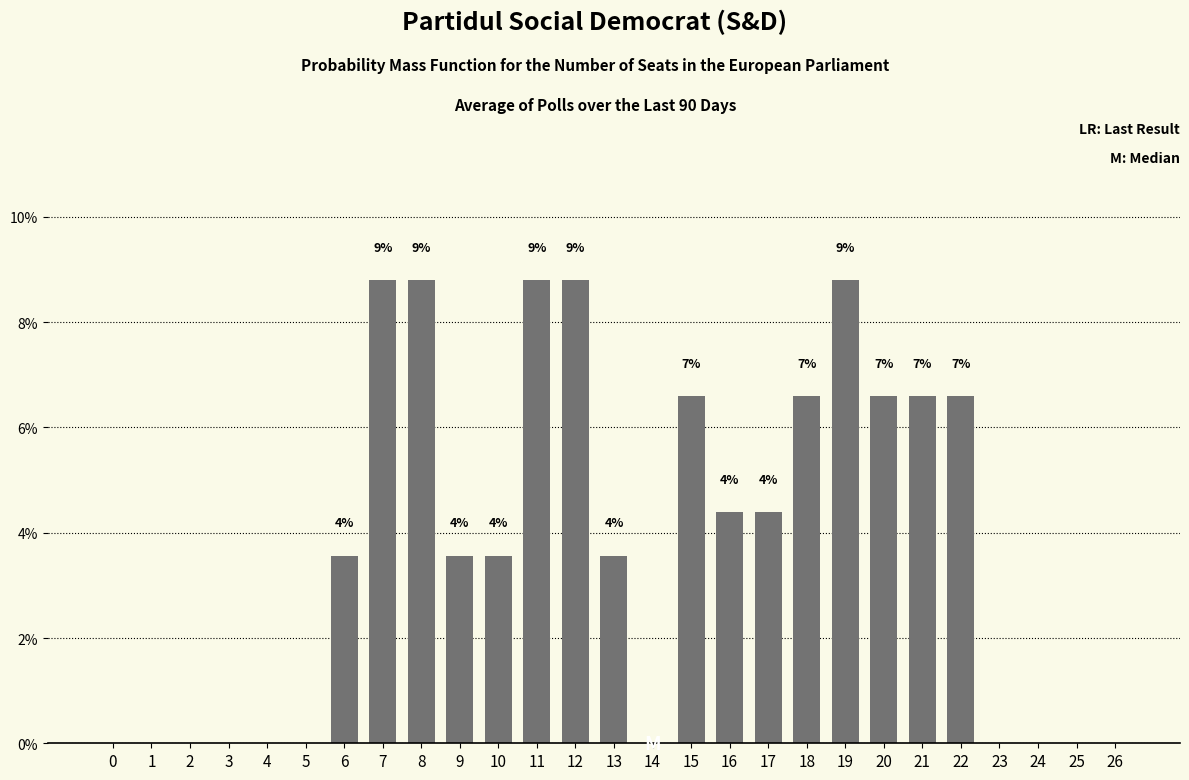

Are the bars horizontal?

No